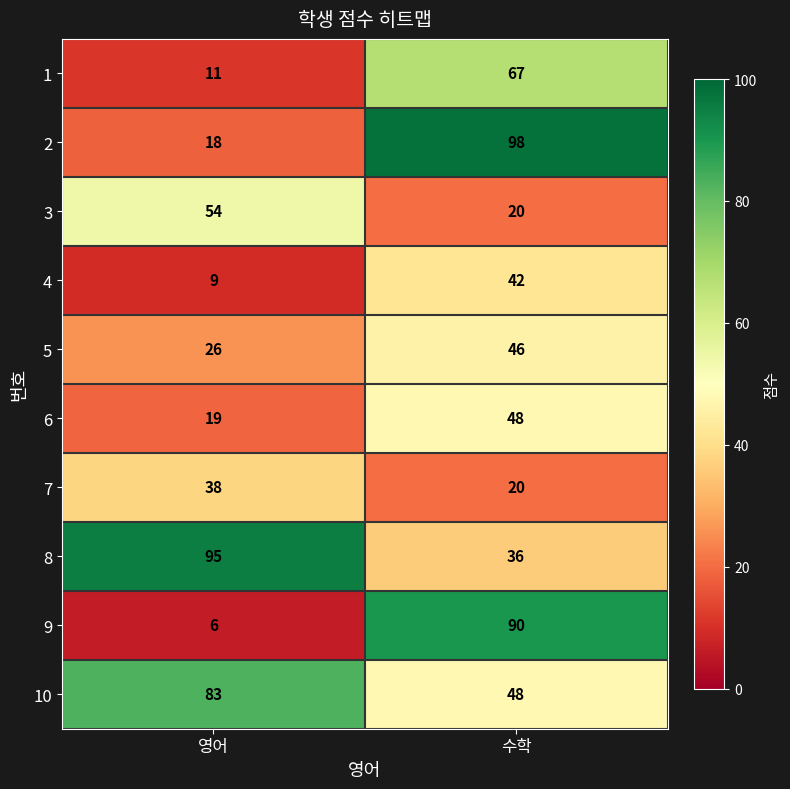

What is the total value across all series at 수학?

515